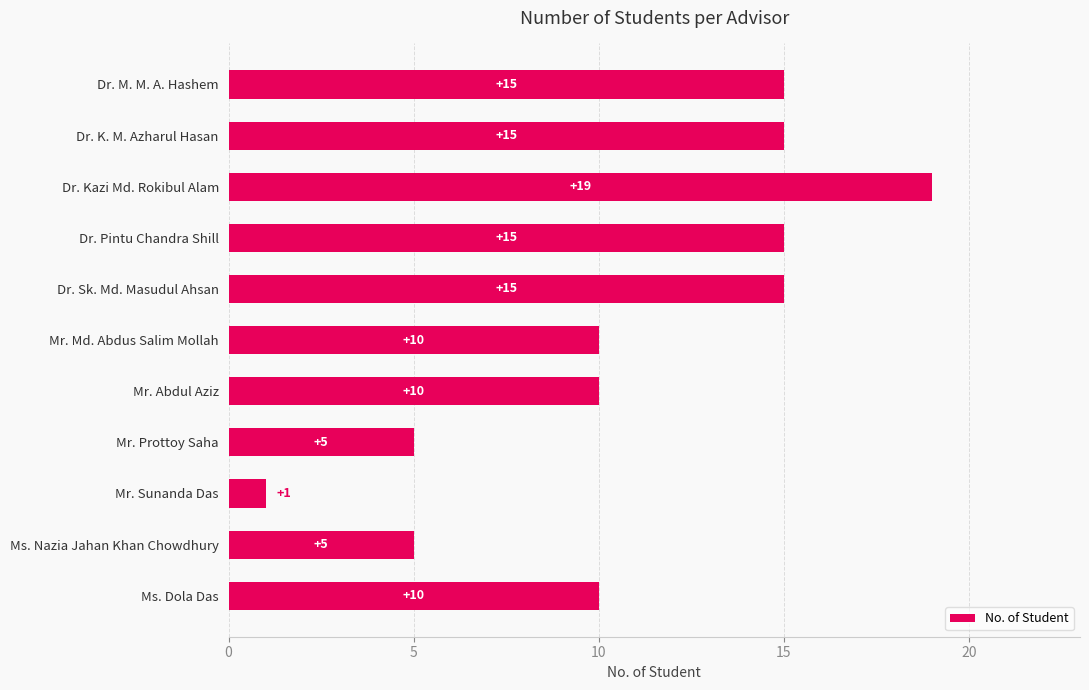

Between Ms. Nazia Jahan Khan Chowdhury and Mr. Abdul Aziz, which is larger?

Mr. Abdul Aziz